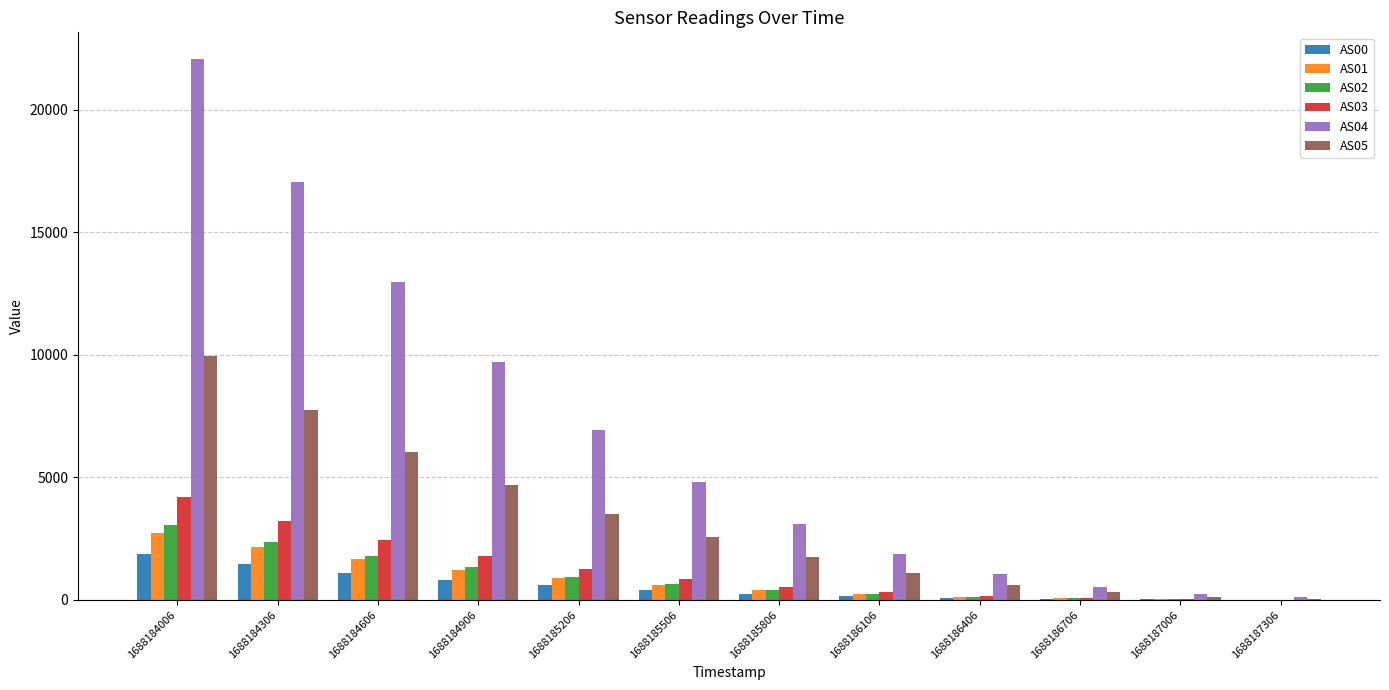

At which label does AS02 first exceed 645?

1688184006